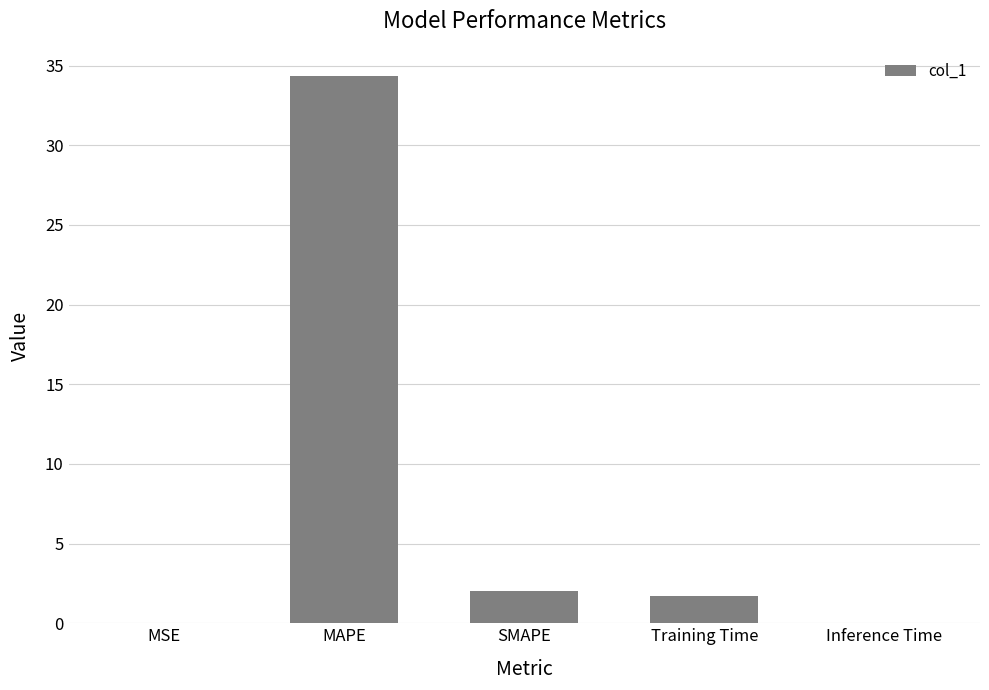

What is the greatest value displayed?

34.3